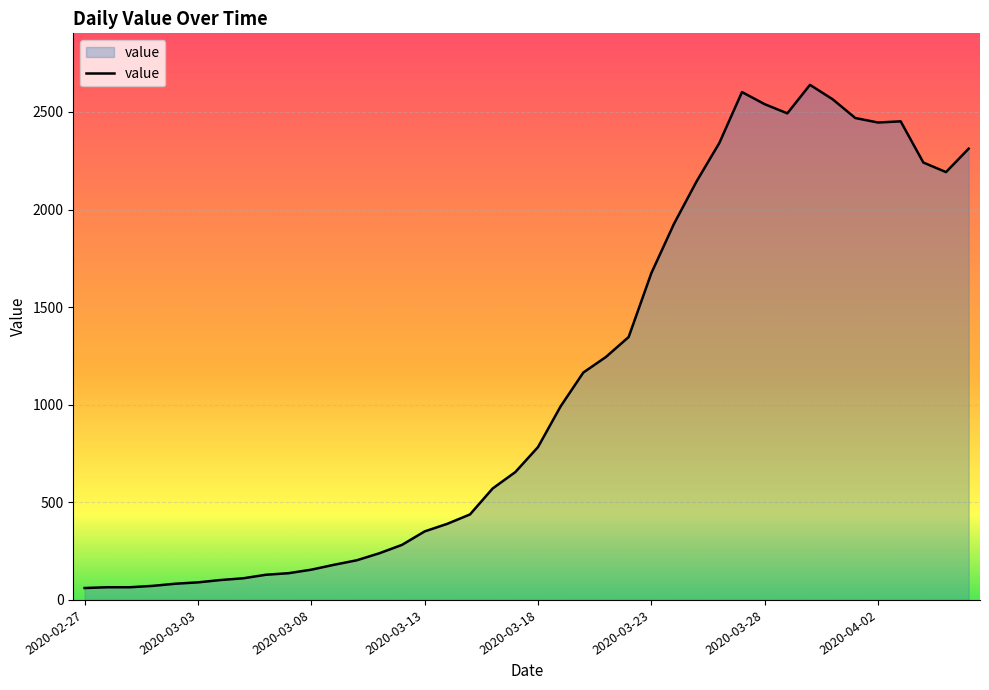

How many distinct data groups are displayed?

1